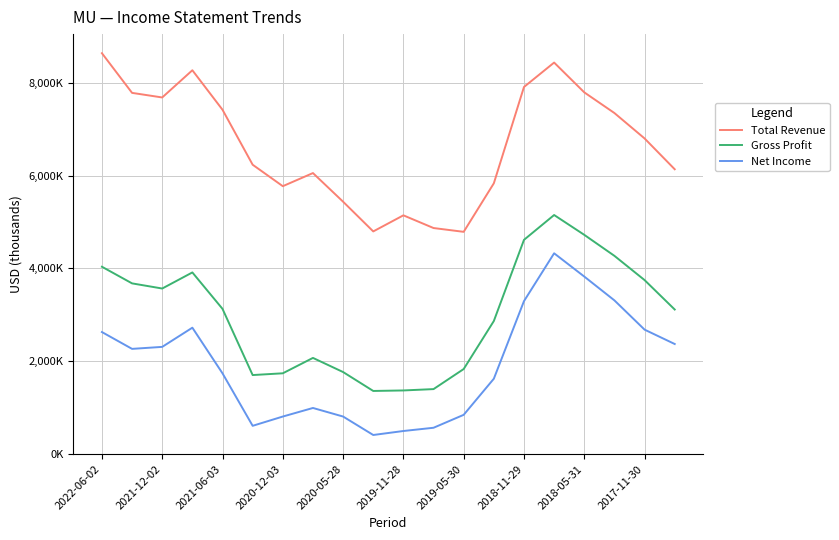

Reading right to left, what are all the values shown in this chart?

Total Revenue: 6138000	6803000	7351000	7797000	8440000	7913000	5835000	4788000	4870000	5144000	4797000	5438000	6056000	5773000	6236000	7422000	8274000	7687000	7786000	8642000
Gross Profit: 3112000	3747000	4270000	4723000	5151000	4615000	2864000	1828000	1395000	1366000	1355000	1763000	2068000	1736000	1698000	3126000	3912000	3565000	3676000	4035000
Net Income: 2368000	2678000	3309000	3823000	4325000	3293000	1619000	840000	561000	491000	405000	803000	988000	803000	603000	1735000	2720000	2306000	2263000	2626000